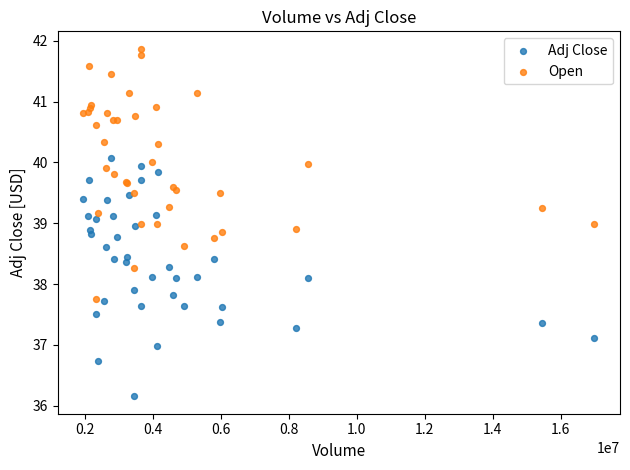

Which series reaches the maximum Y coordinate?

Open